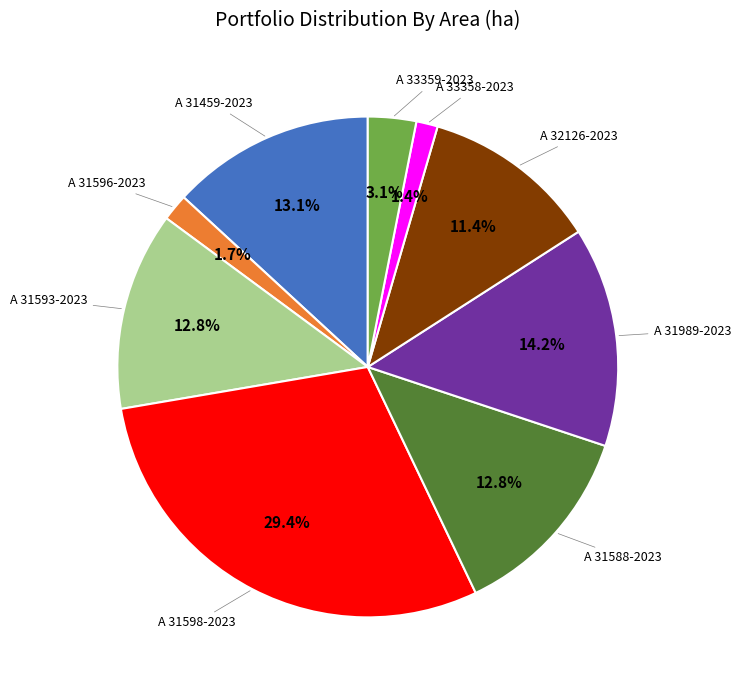

Is there any slice that represents more than half of the pie?

No